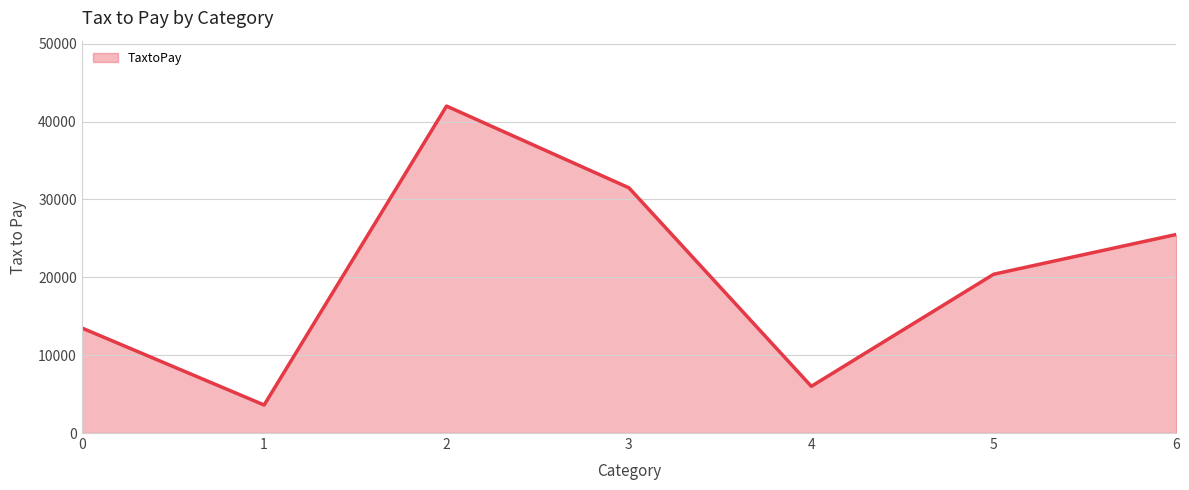

Rank the categories by value from lowest to highest.

1, 4, 0, 5, 6, 3, 2